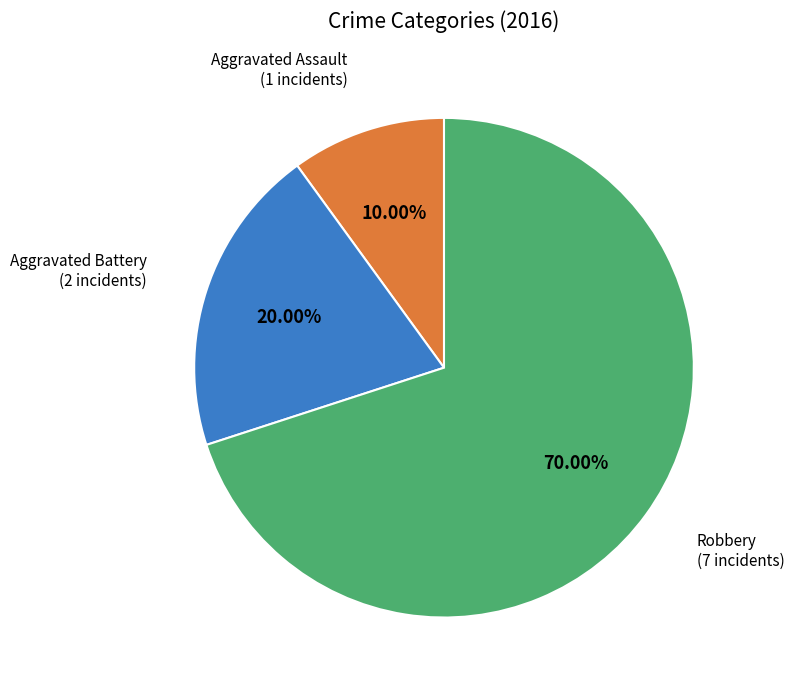

What portion of the pie excludes Aggravated Assault?

90.0%